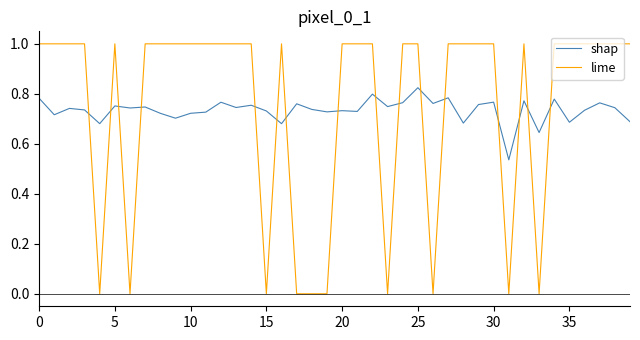

True or false: lime and shap intersect in this chart.

True